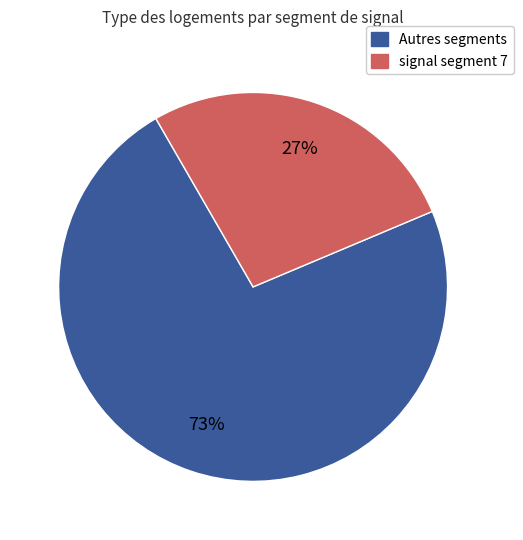

Is there a majority slice in this chart?

Yes